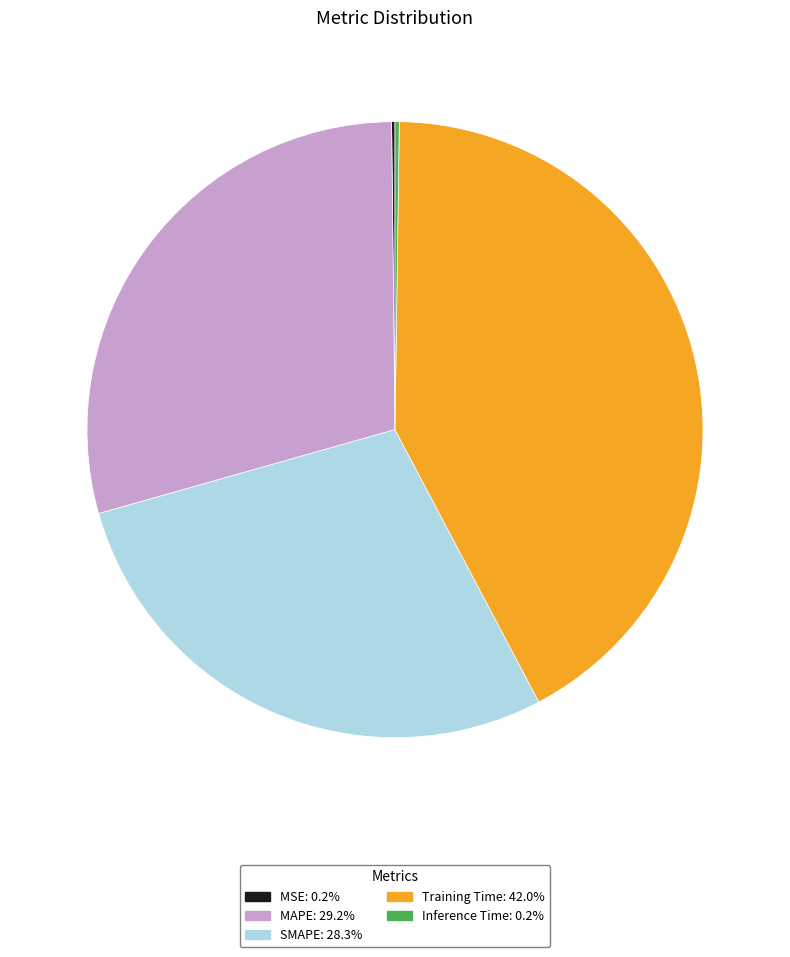

What is the largest slice in the pie chart?

Training Time